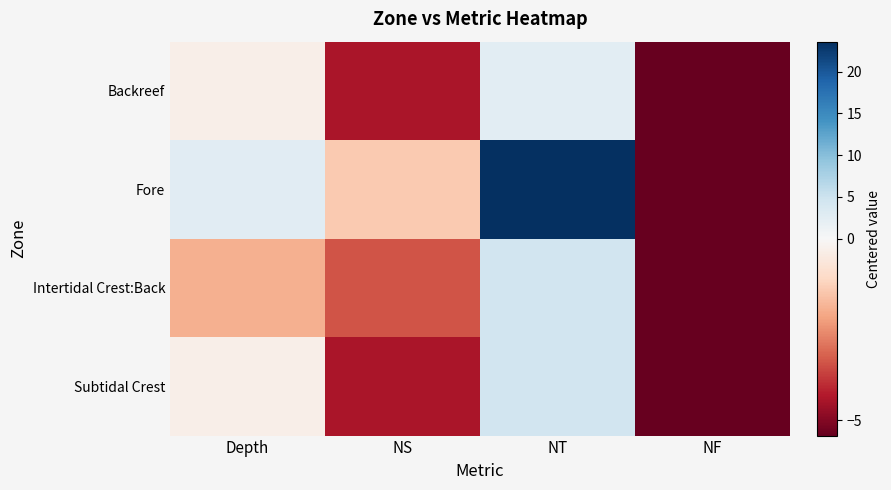

At which category is the sum across all series the highest?

NT